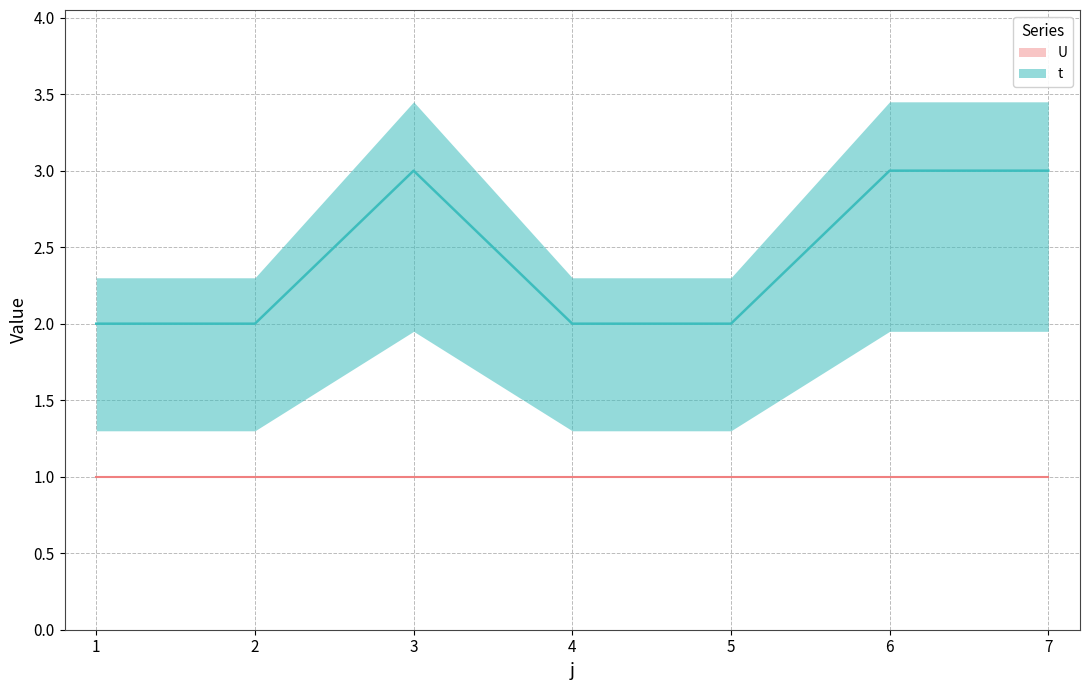

List the labels in order of value, largest first.

3, 6, 7, 1, 2, 4, 5